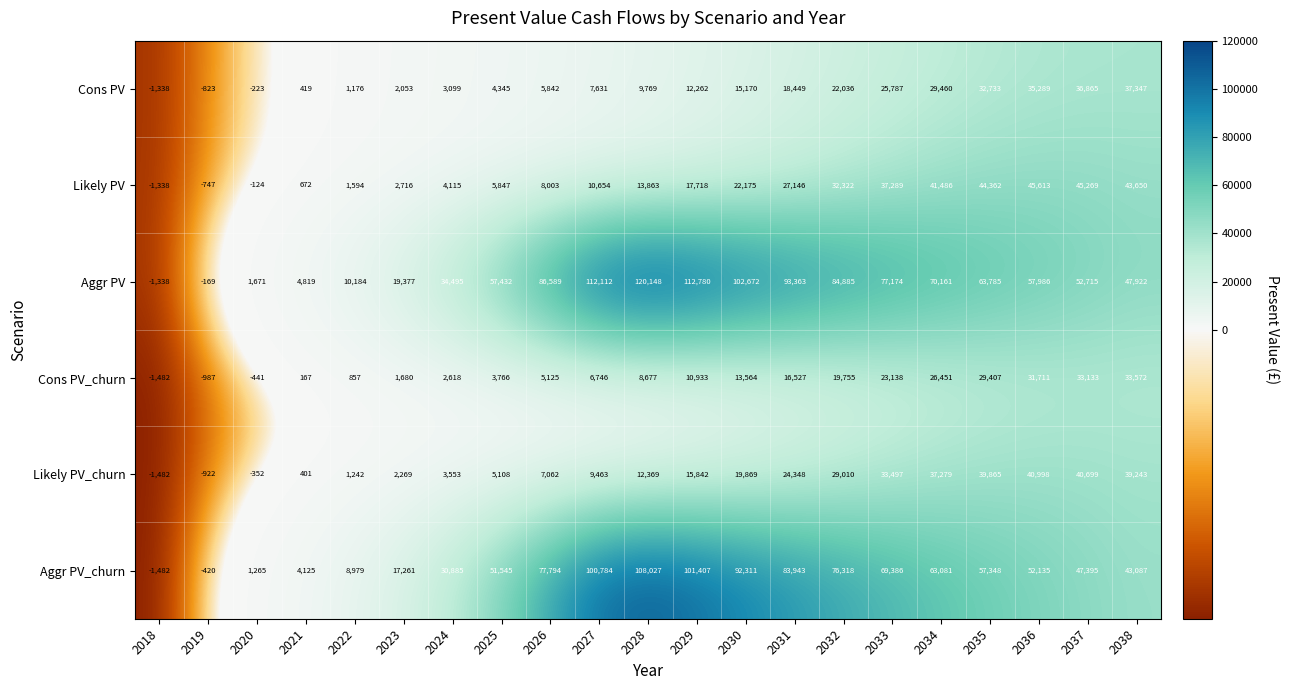

The Cons PV series shows 12723 at 2032. True or false?

False